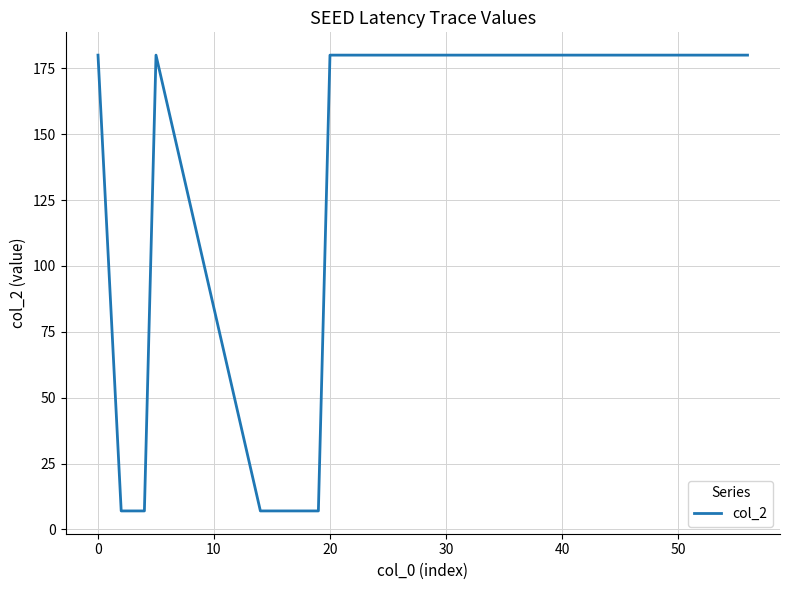

What is the minimum value shown in the chart?

7